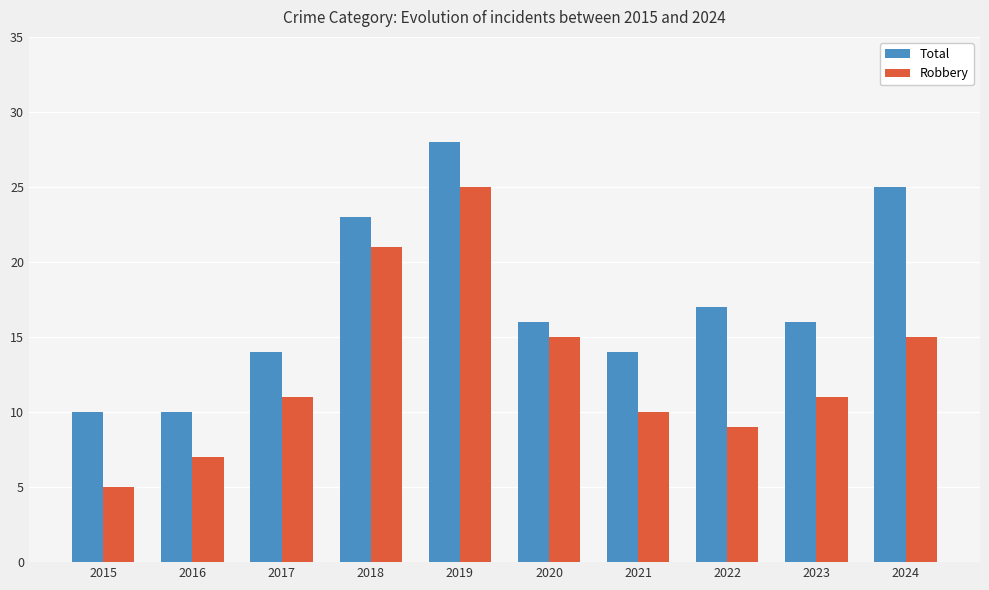

How many Total values are between 14 and 23?

6